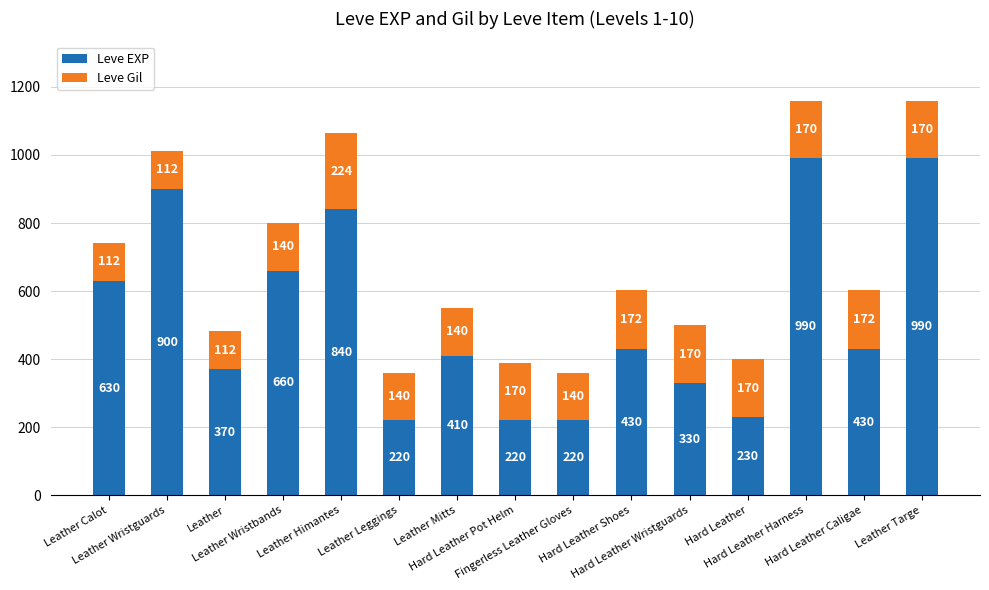

What is the sum of all Leve EXP values?

7870